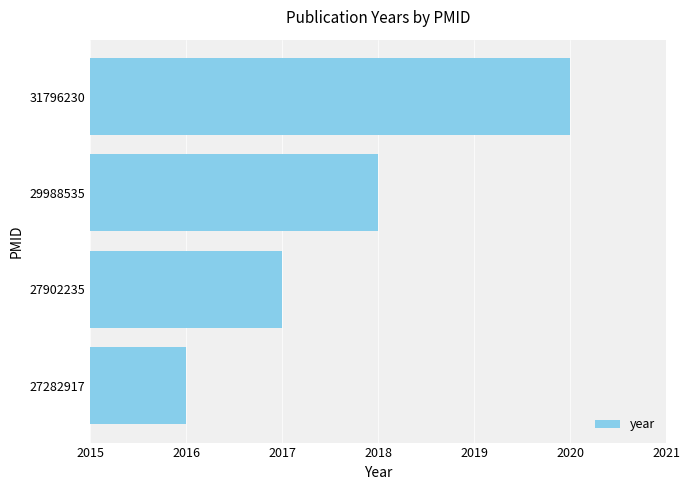

What is the difference between the maximum and minimum values?

4